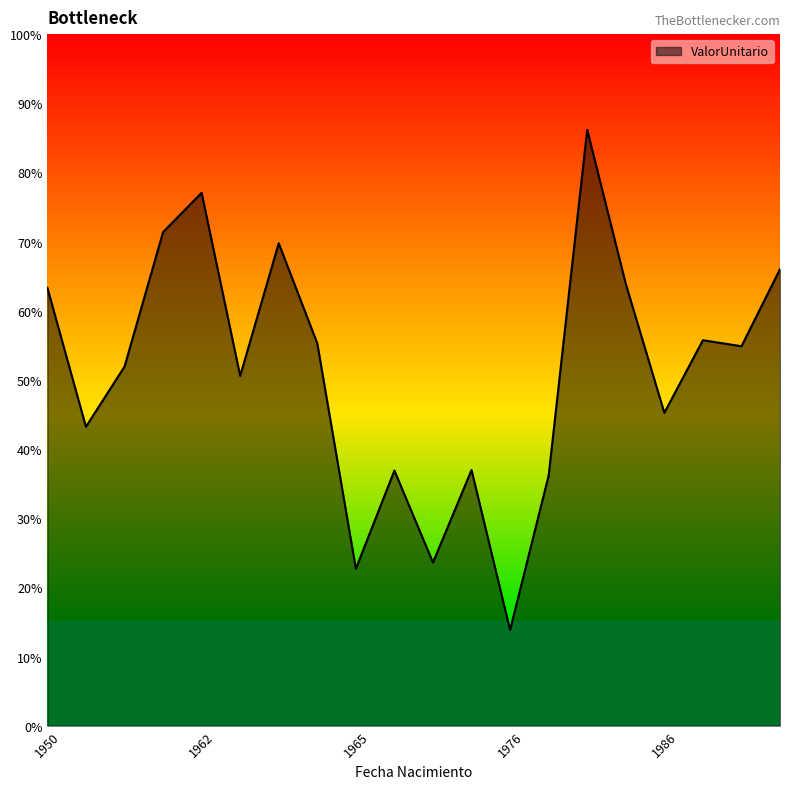

Which label corresponds to the largest value in the chart?

1978-07-21